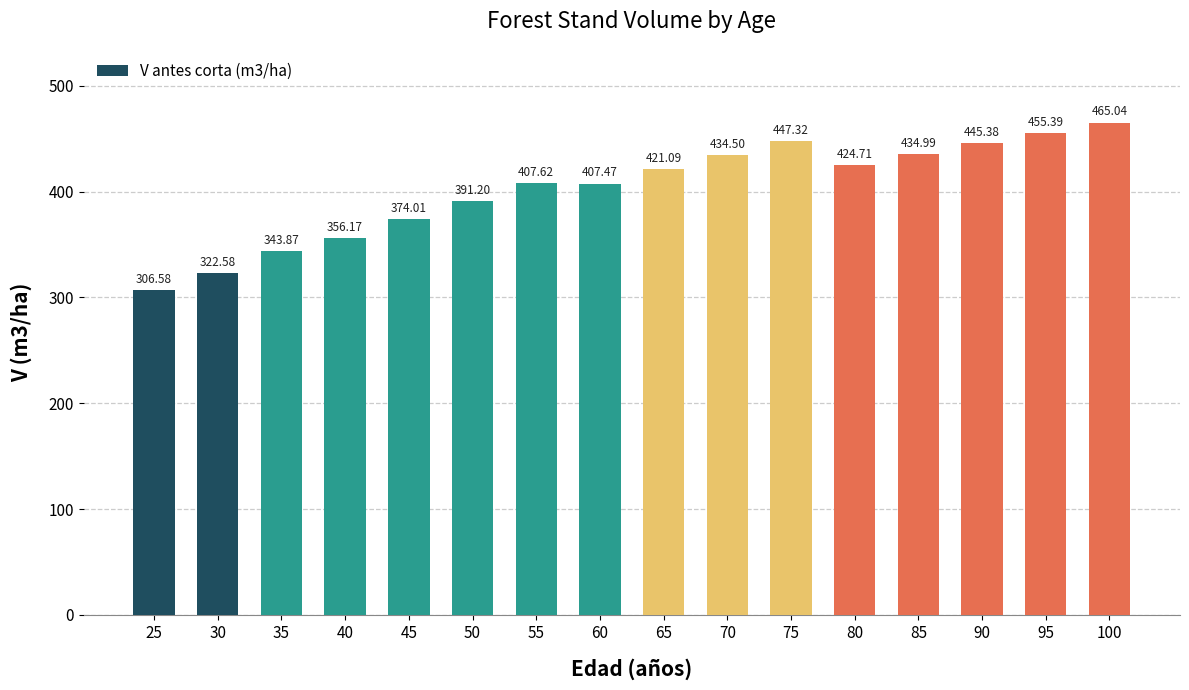

Rank the categories by value from lowest to highest.

25, 30, 35, 40, 45, 50, 60, 55, 65, 80, 70, 85, 90, 75, 95, 100